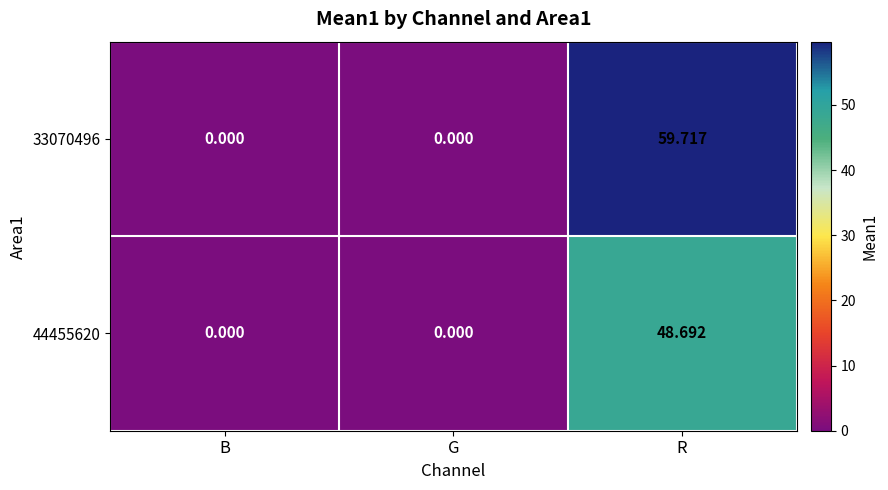

Is the value of 44455620 at R greater than the value of 33070496 at B?

Yes